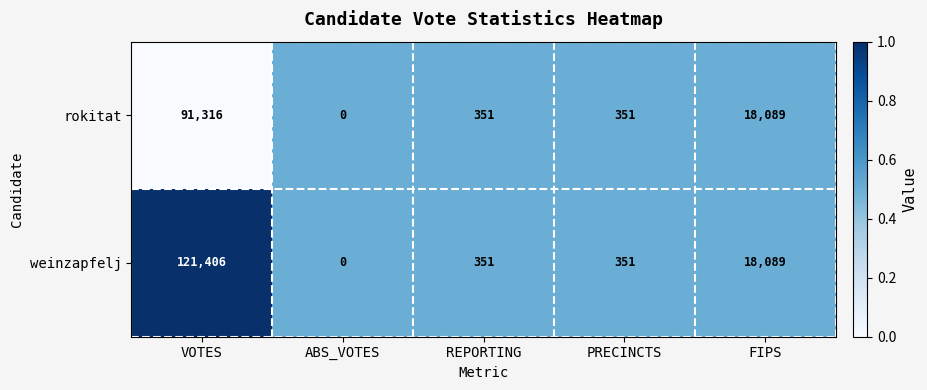

What is the maximum value shown in the chart?

121406